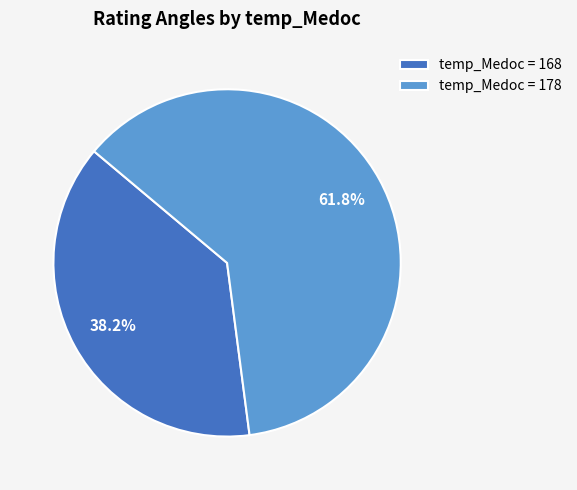

Count the number of slices in the pie.

2